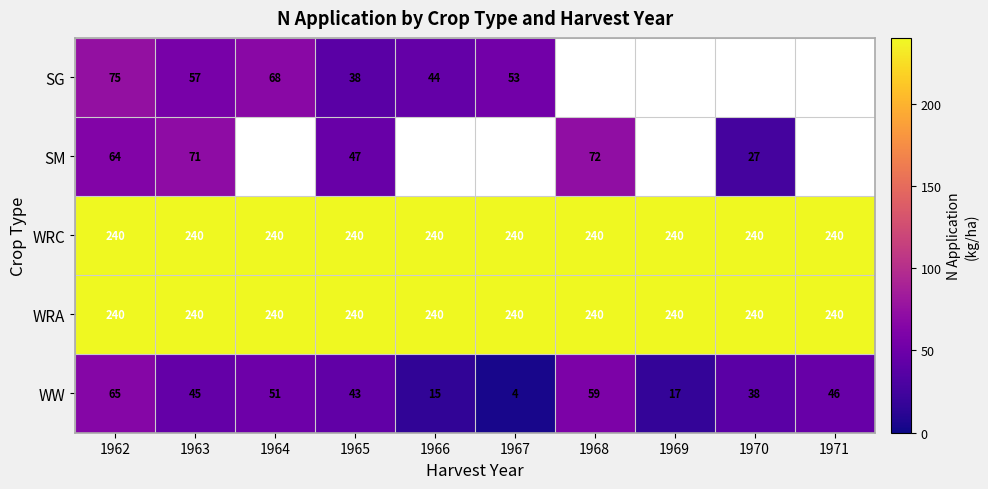

What is the minimum value for WRC?

240.0